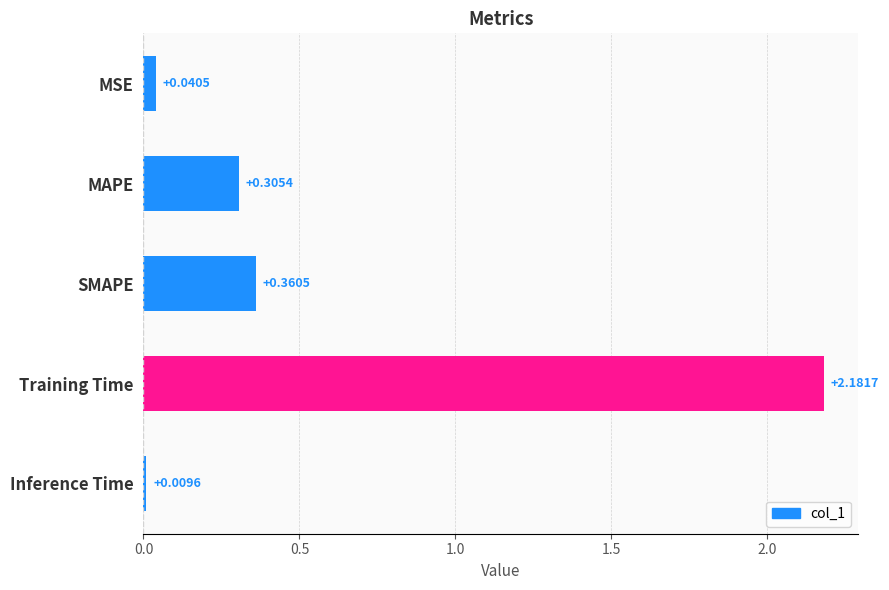

What is the change in value from SMAPE to Inference Time?

-0.4